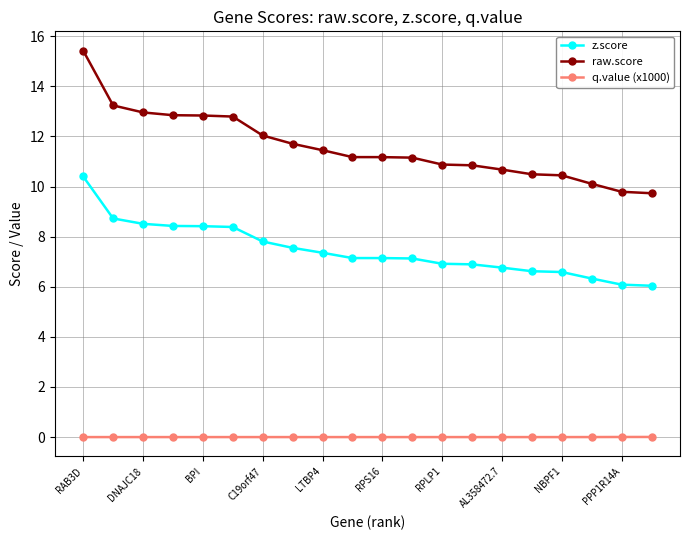

What is the difference between the second highest and minimum values in the raw.score series?

3.5